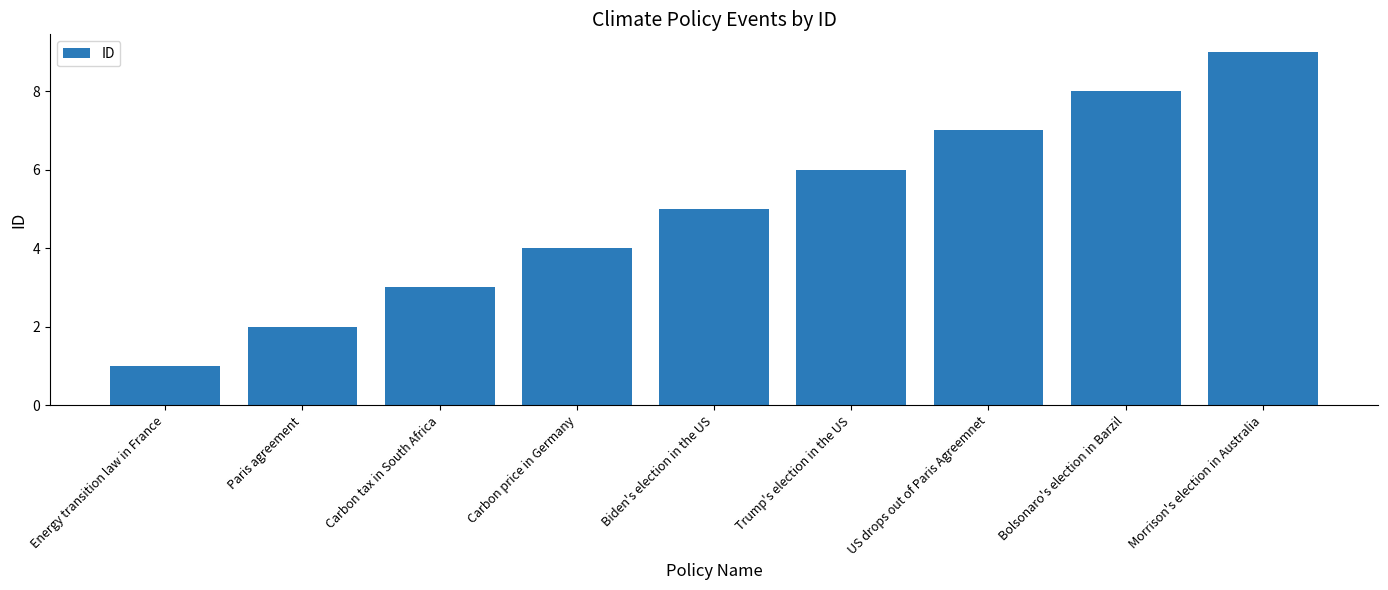

How many bars are there in total?

9